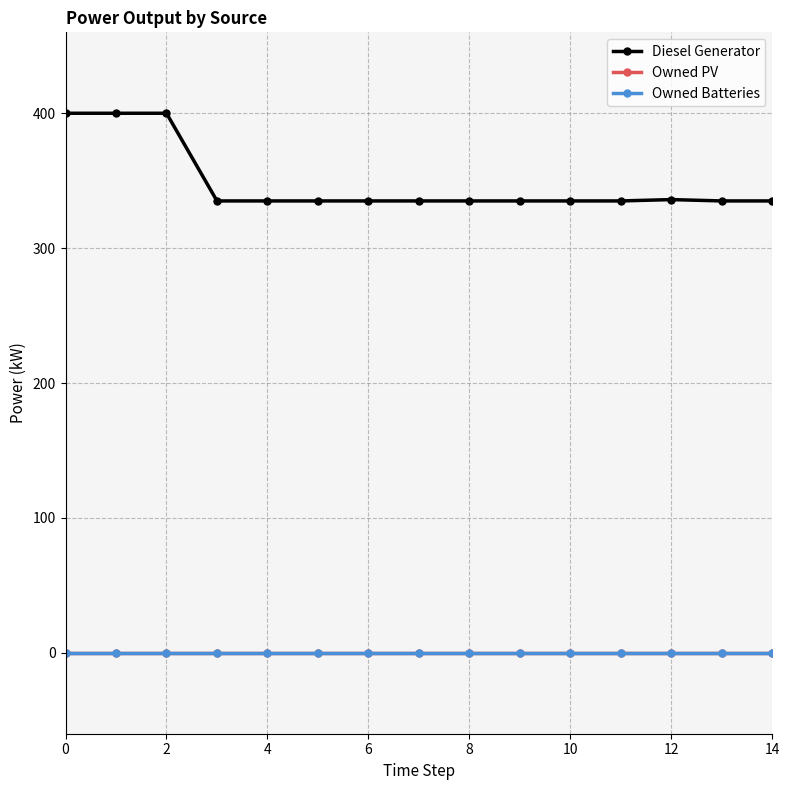

True or false: Owned Batteries and Diesel Generator cross at least once.

False